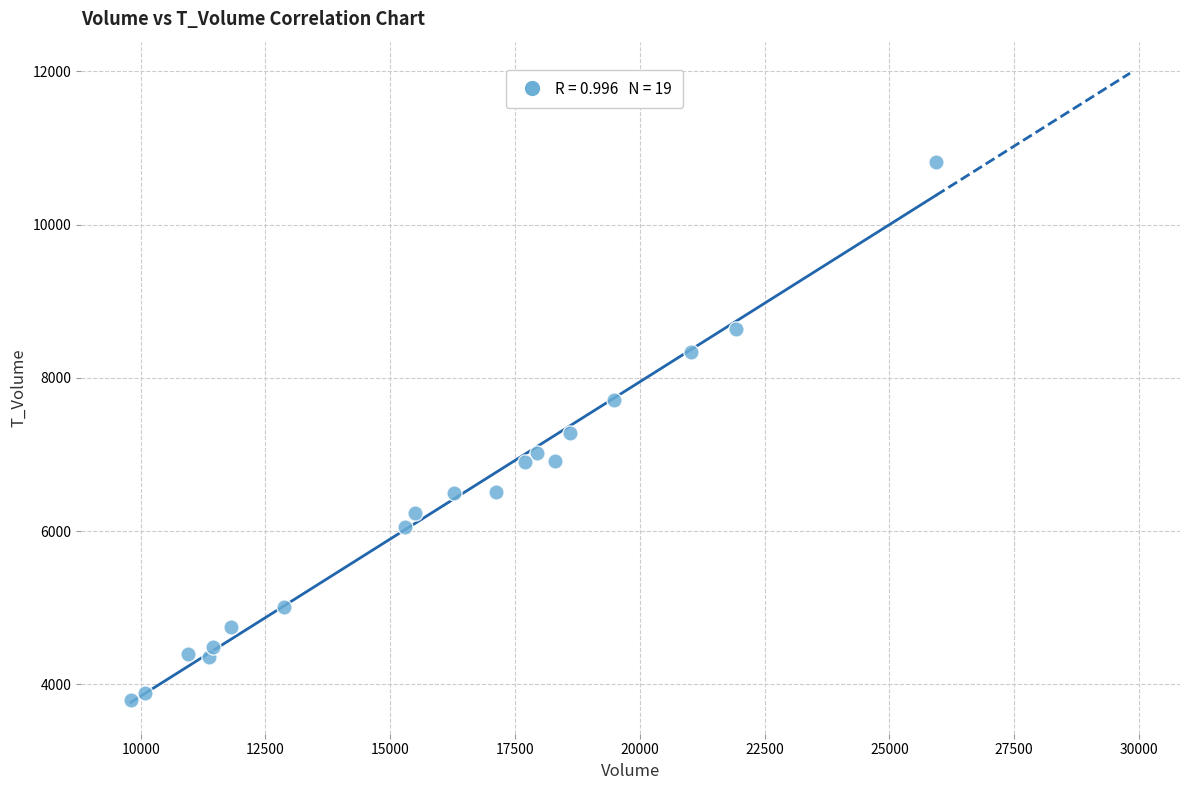

What is the range of Y values (max minus min)?

7017